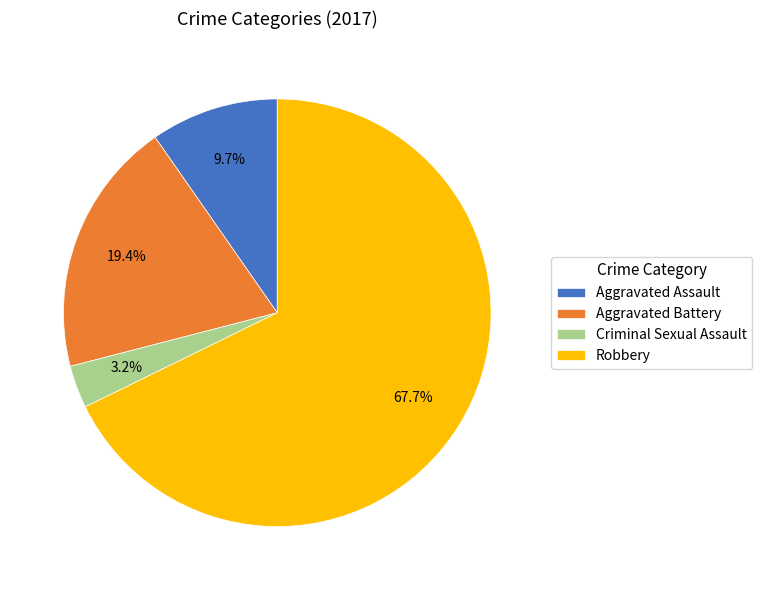

Rank the categories by value from highest to lowest.

Robbery, Aggravated Battery, Aggravated Assault, Criminal Sexual Assault